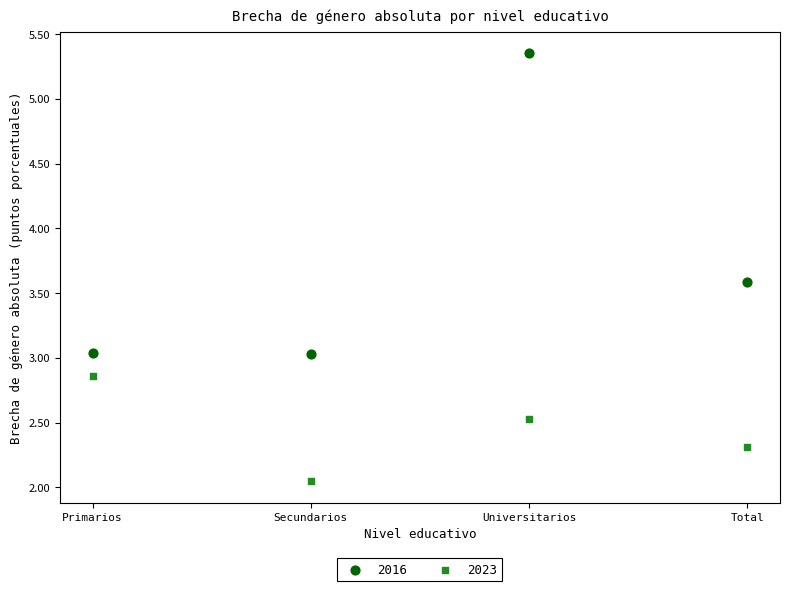

What are all the series names shown in the legend?

2016, 2023